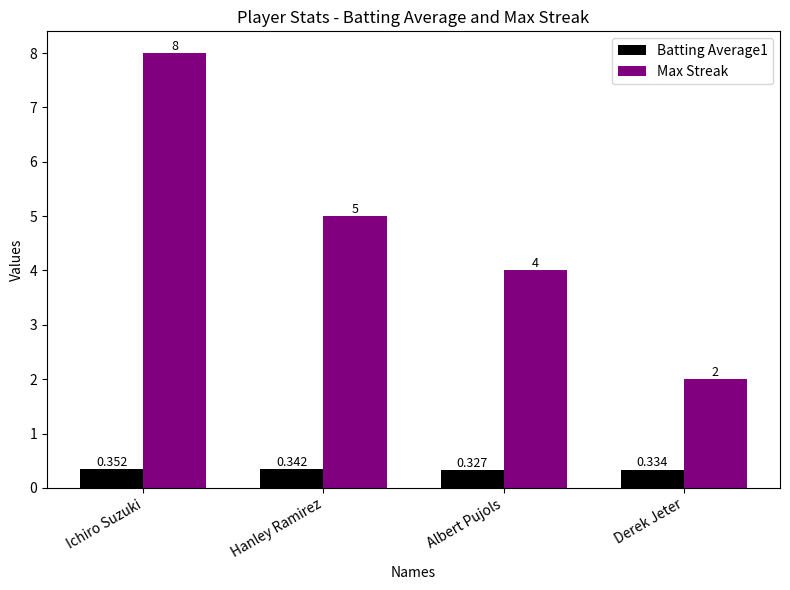

The value of Max Streak at Ichiro Suzuki is 12.1. True or false?

False